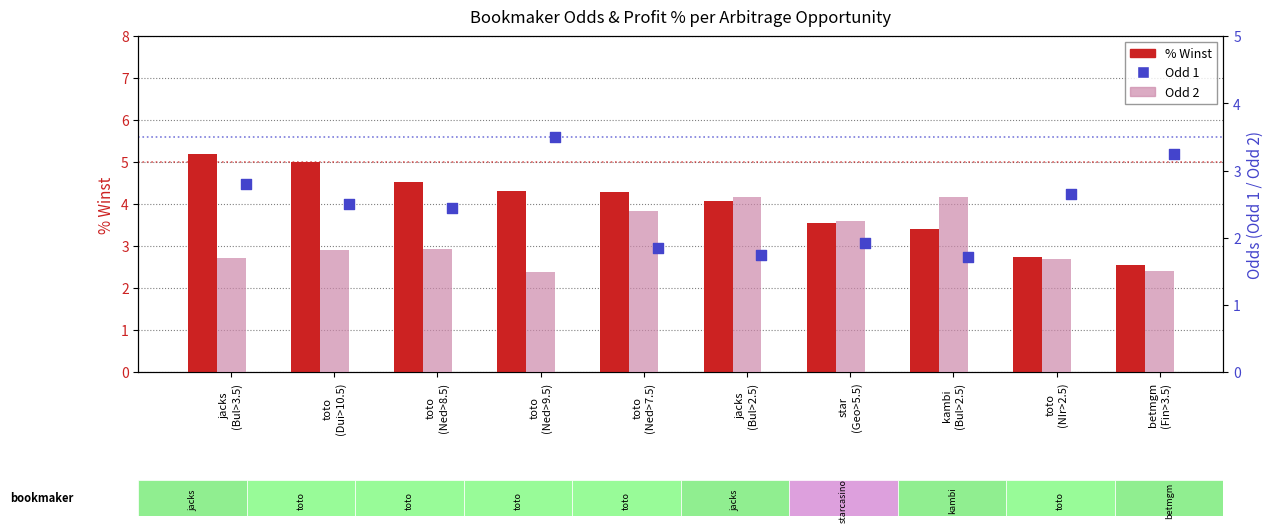

What is the total value across all series at toto
(NIr>2.5)?

7.1